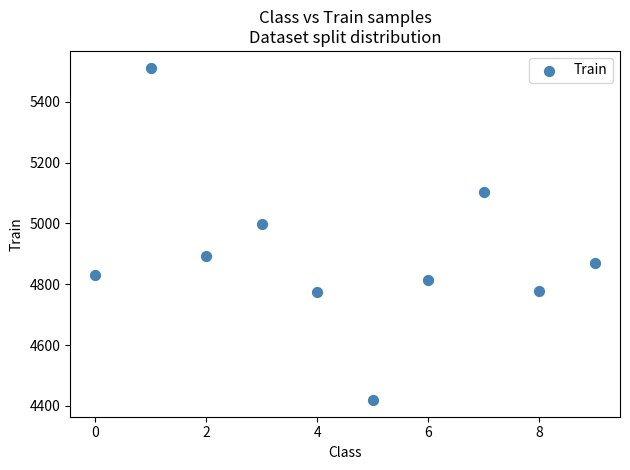

What Y value in the scatter plot is closest to 4966?

4998